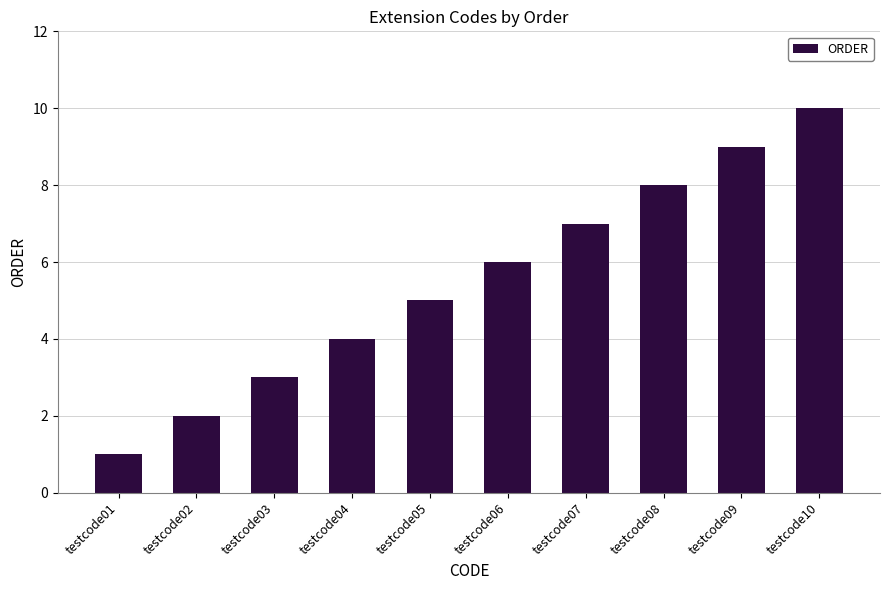

What is the change in value from testcode01 to testcode06?

+5